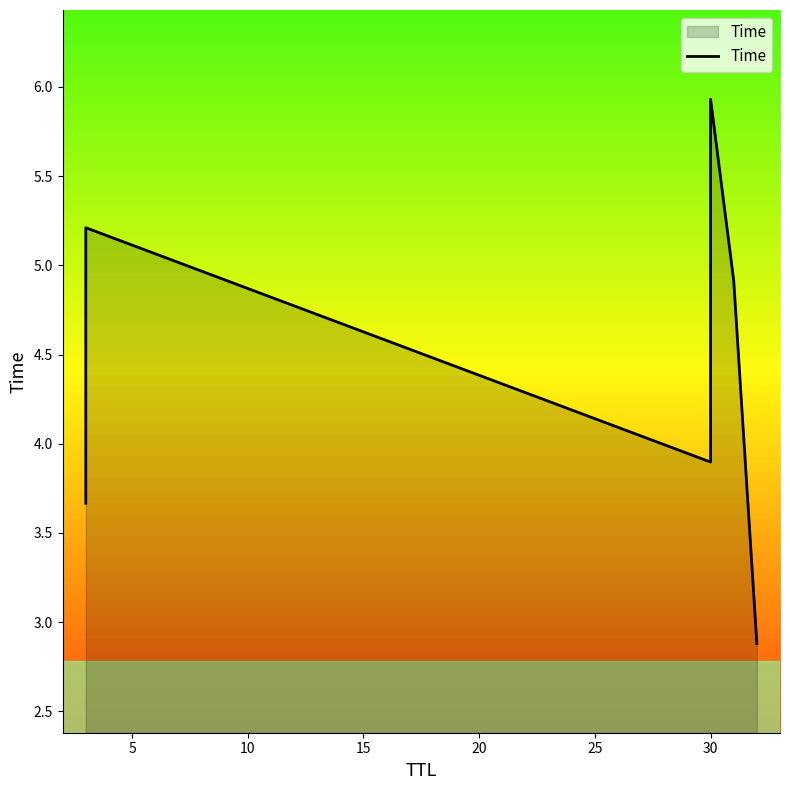

True or false: the data shows 2.5 at 5.

False